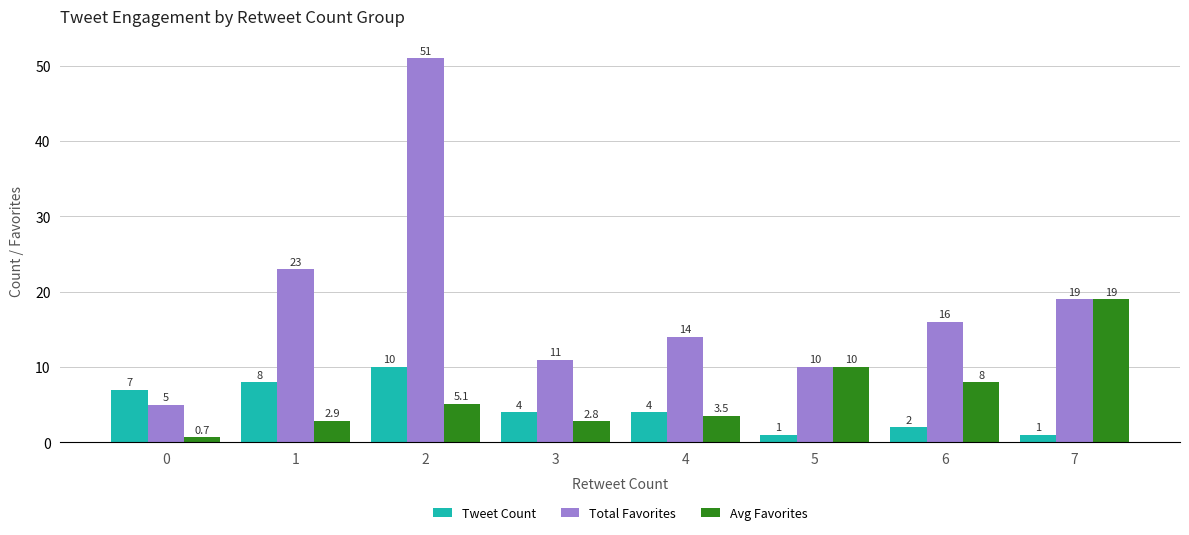

Is the value of Tweet Count at 7 greater than the value of Total Favorites at 5?

No